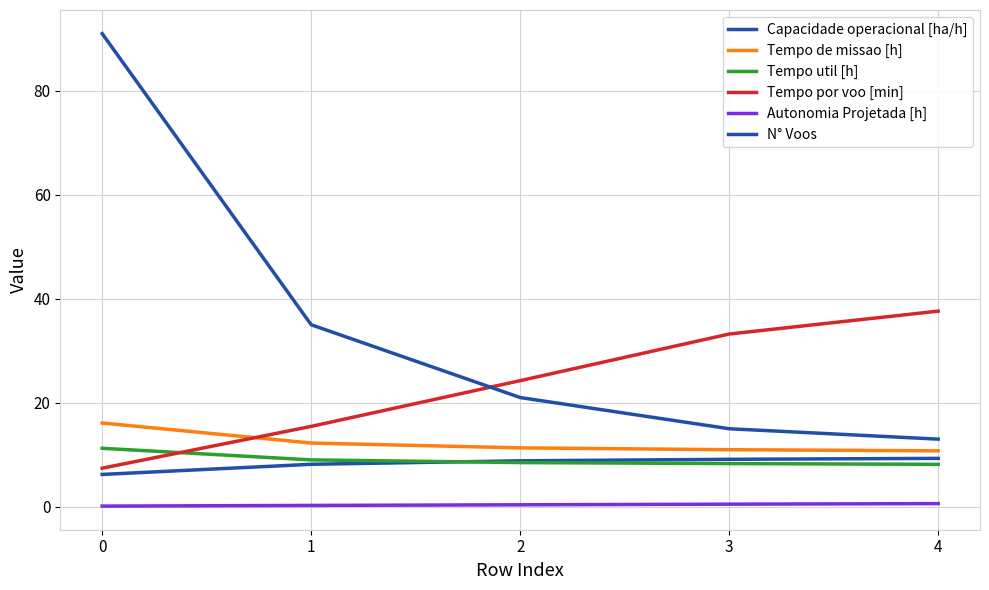

What is the sum of the Autonomia Projetada [h] values at 2 and 3?

0.9